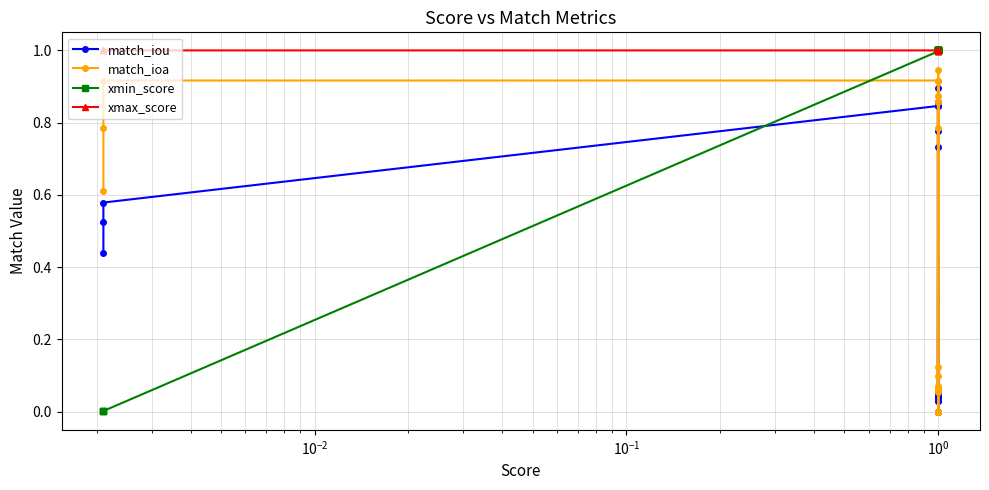

Which series has the widest spread of values?

xmin_score